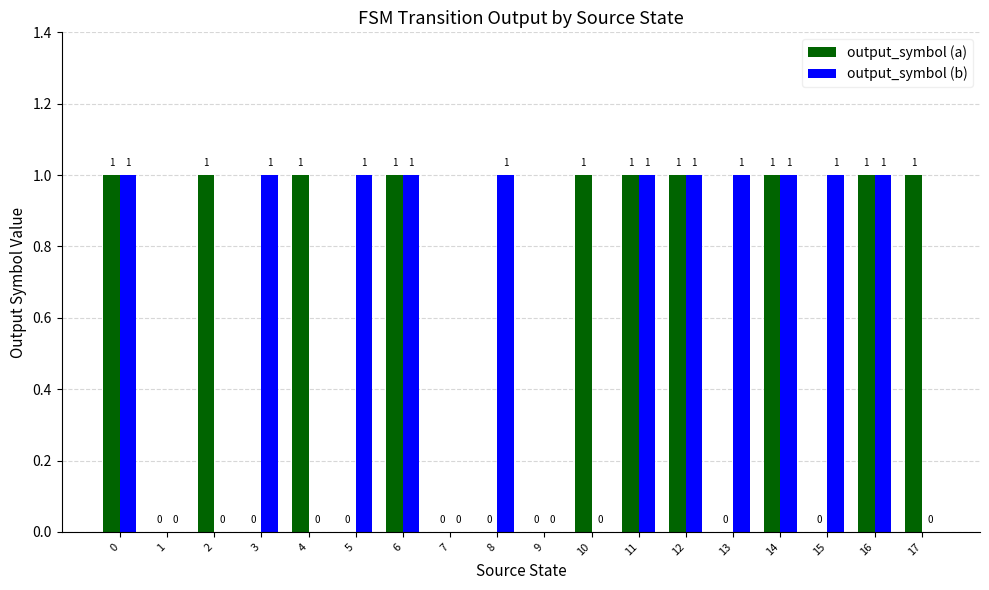

Reading right to left, what are all the values shown in this chart?

output_symbol (a): 1	1	0	1	0	1	1	1	0	0	0	1	0	1	0	1	0	1
output_symbol (b): 0	1	1	1	1	1	1	0	0	1	0	1	1	0	1	0	0	1